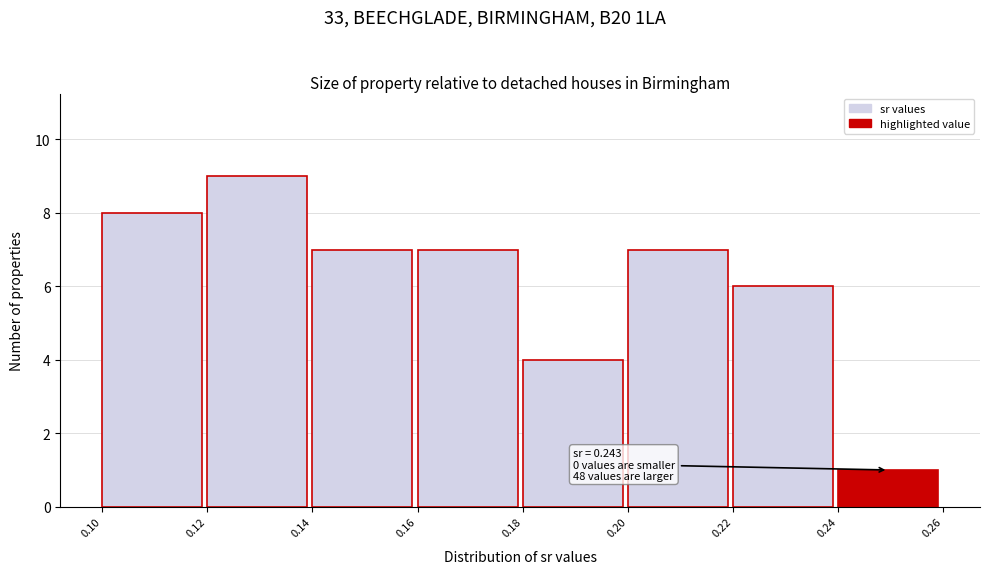

Which range on the x-axis has the tallest bar?

0.12 to 0.14